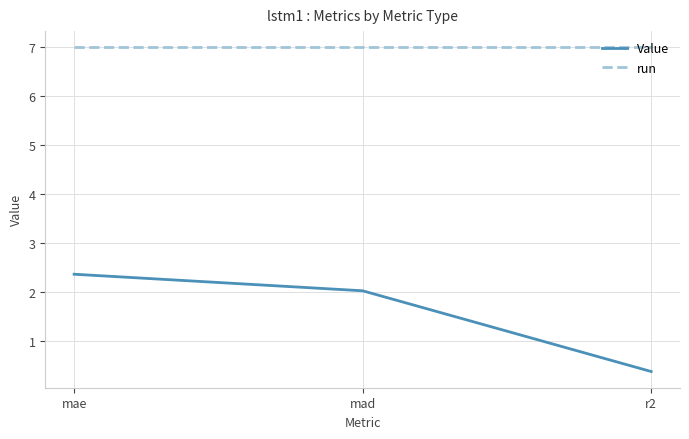

The Value series shows 2.4 at mae. True or false?

True